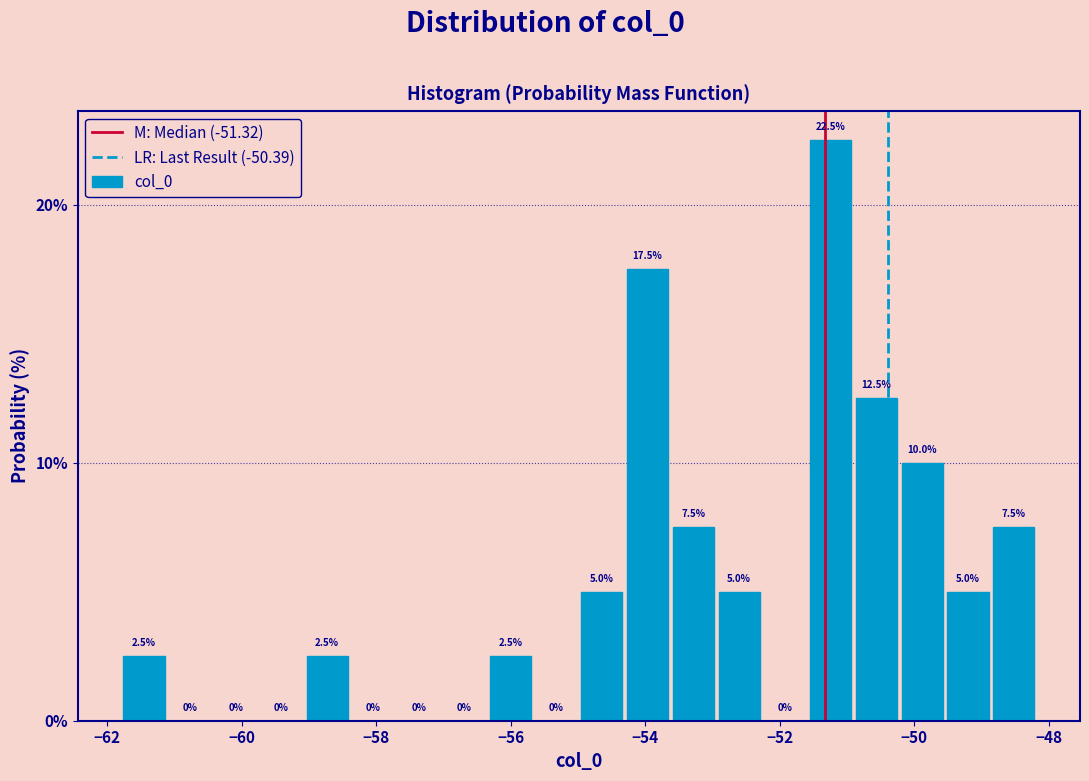

Around what value on the x-axis is the tallest bar? Give the approximate position of its centre, as read against the axis.

-51.2